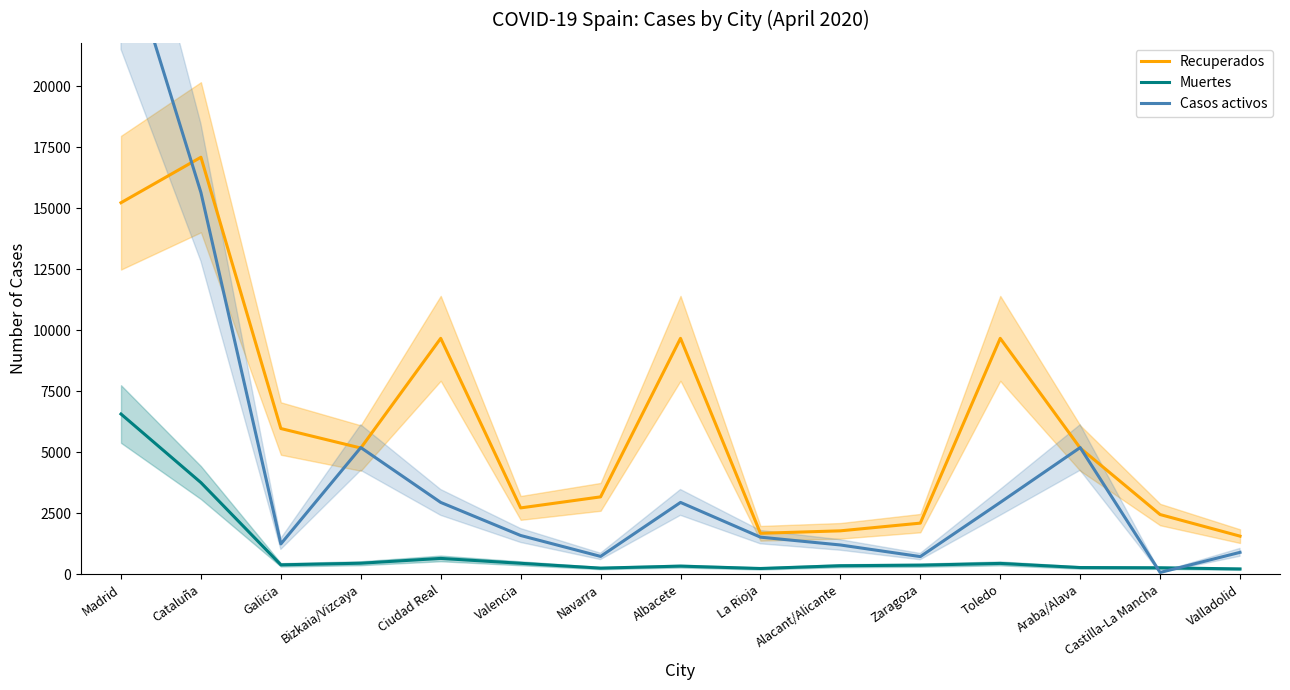

What is the total value across all series at Albacete?

12946